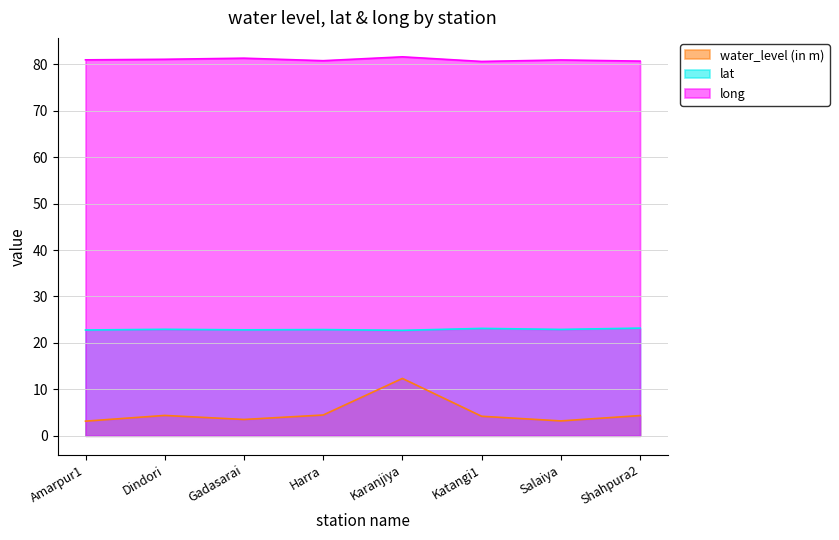

At how many categories does at least one series exceed 16?

8